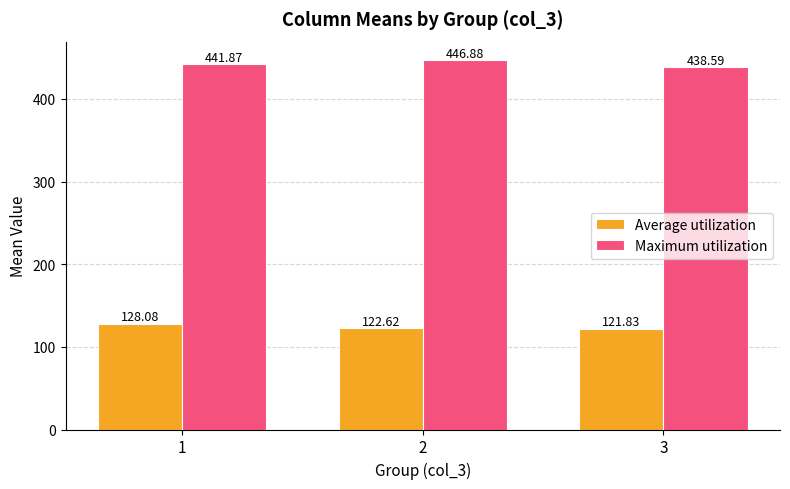

Rank the series at 3 from lowest to highest value.

Average utilization, Maximum utilization